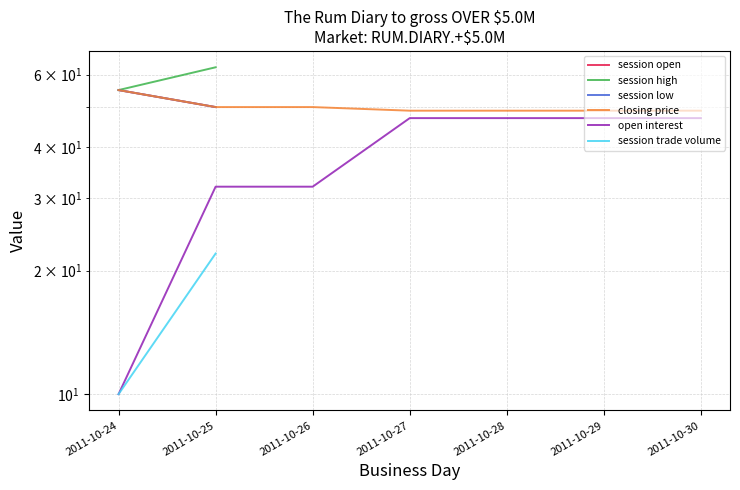

Which series changed the most between 2011-10-24 and 2011-10-30?

open interest